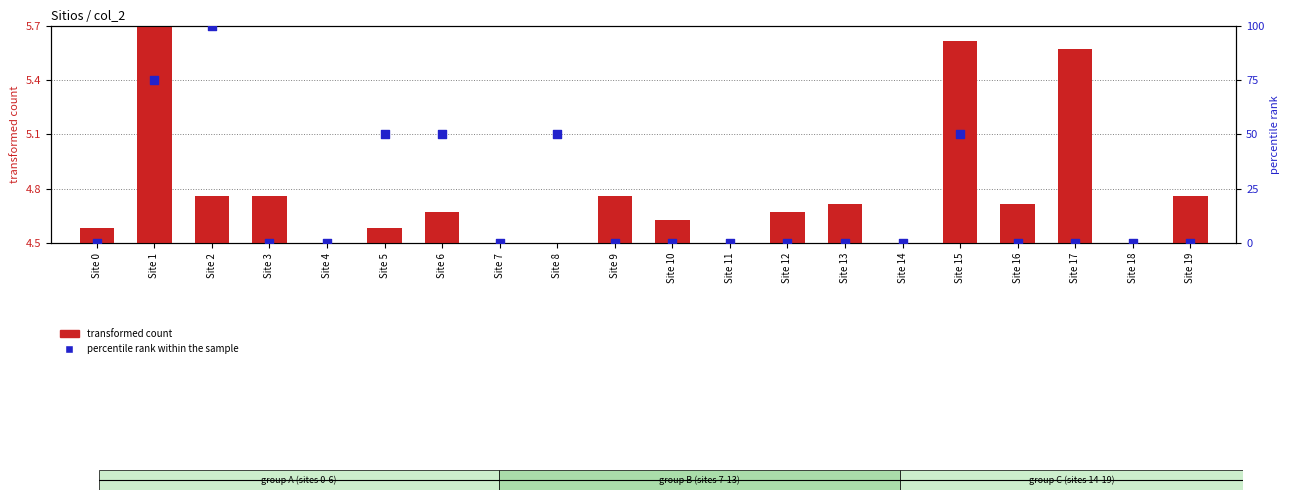

Which series has the largest Y range (max minus min)?

percentile rank within the sample